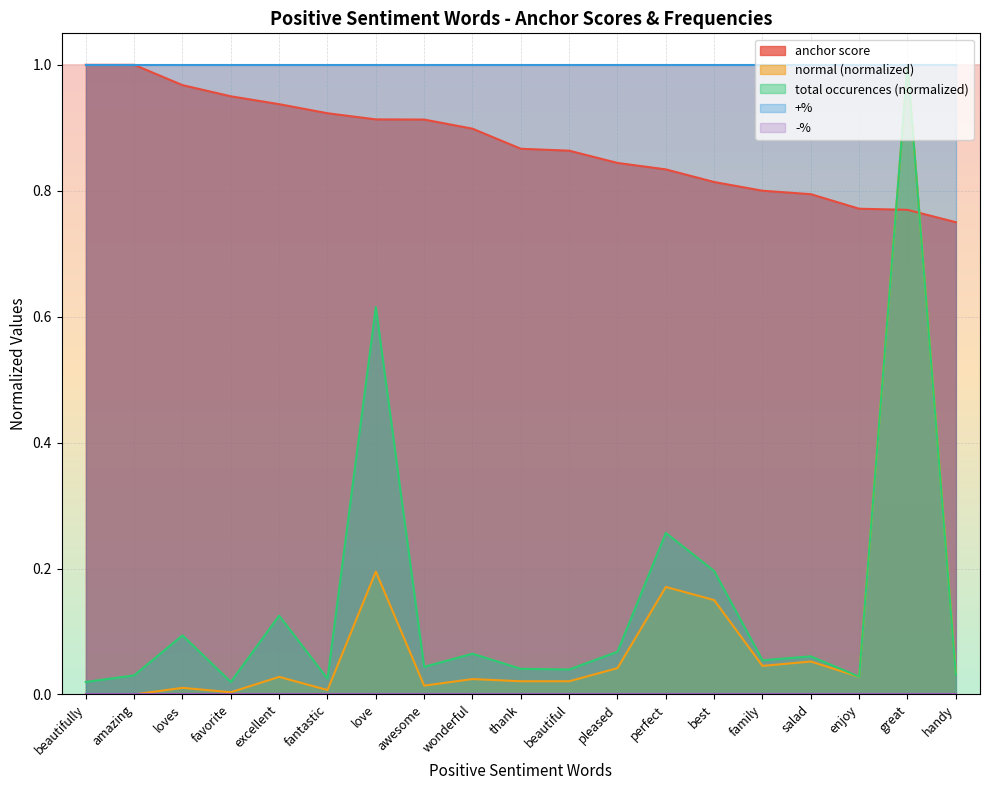

After their last crossing, which series has the higher values: anchor score or total occurences?

anchor score